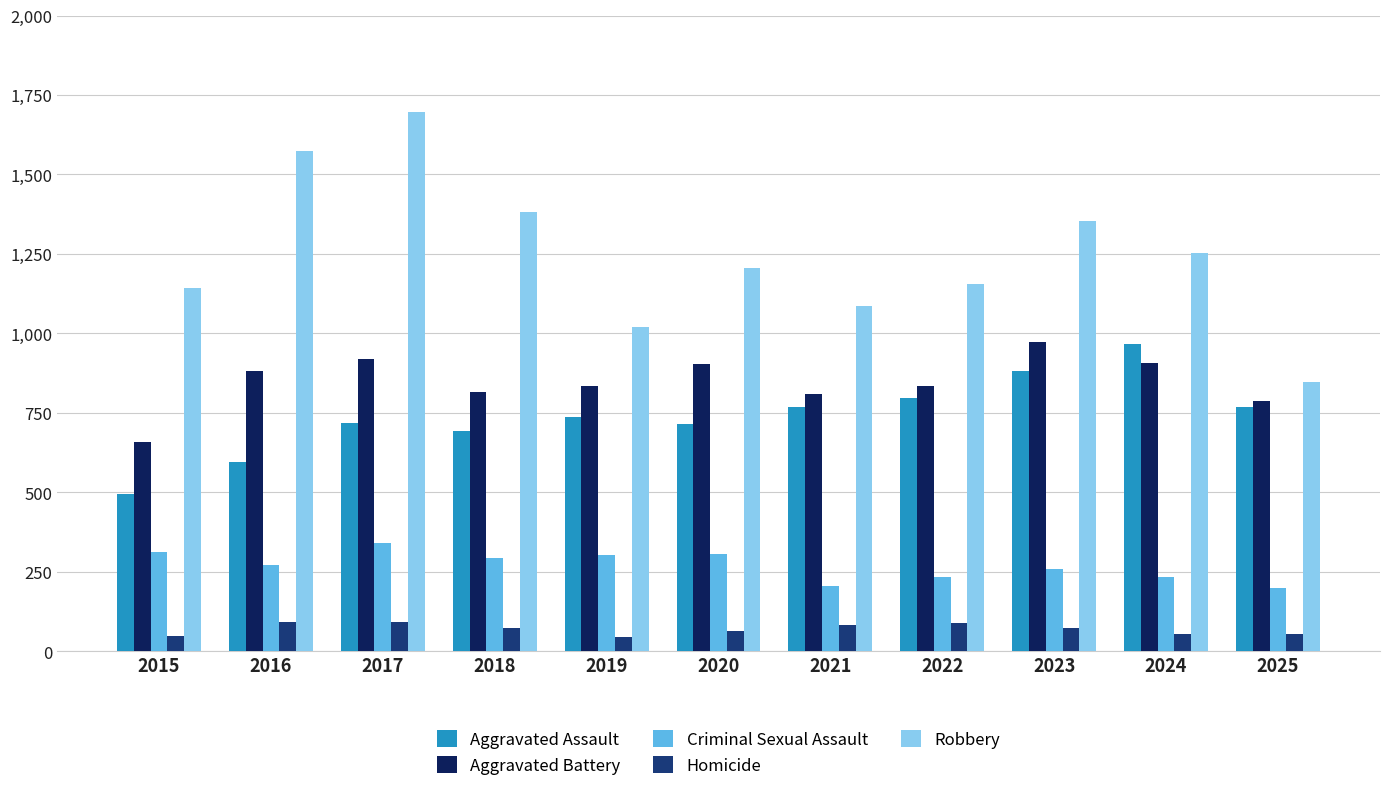

How many groups of bars are there?

11